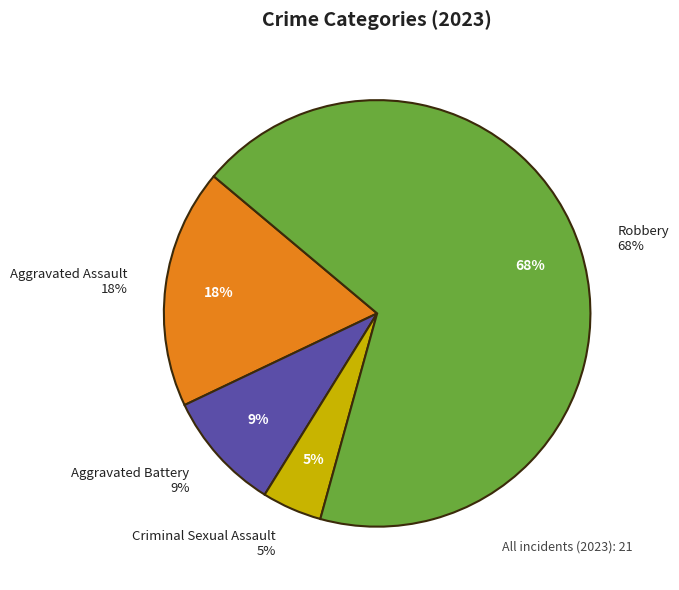

Count the number of slices in the pie.

4